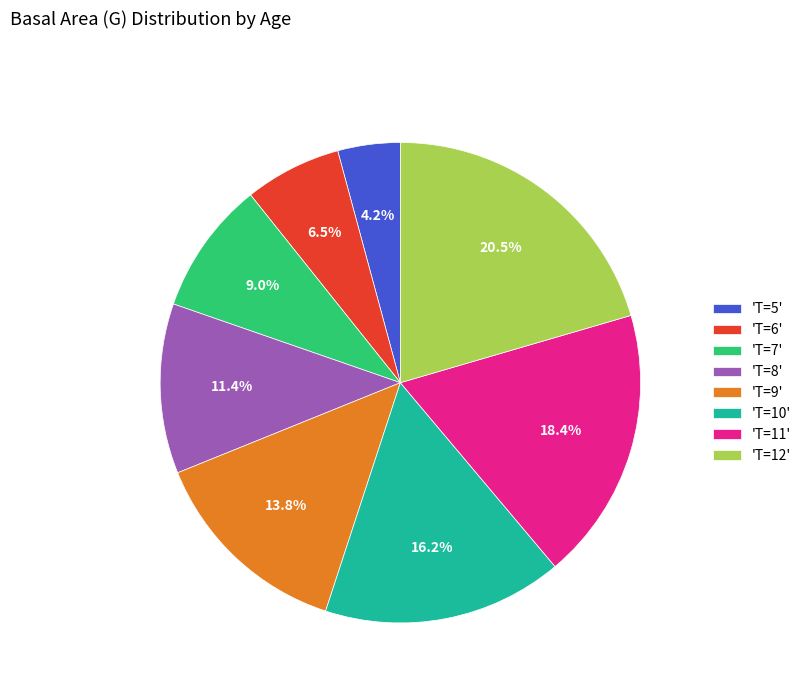

Do 'T=9' and 'T=11' together represent more than half of the pie?

No